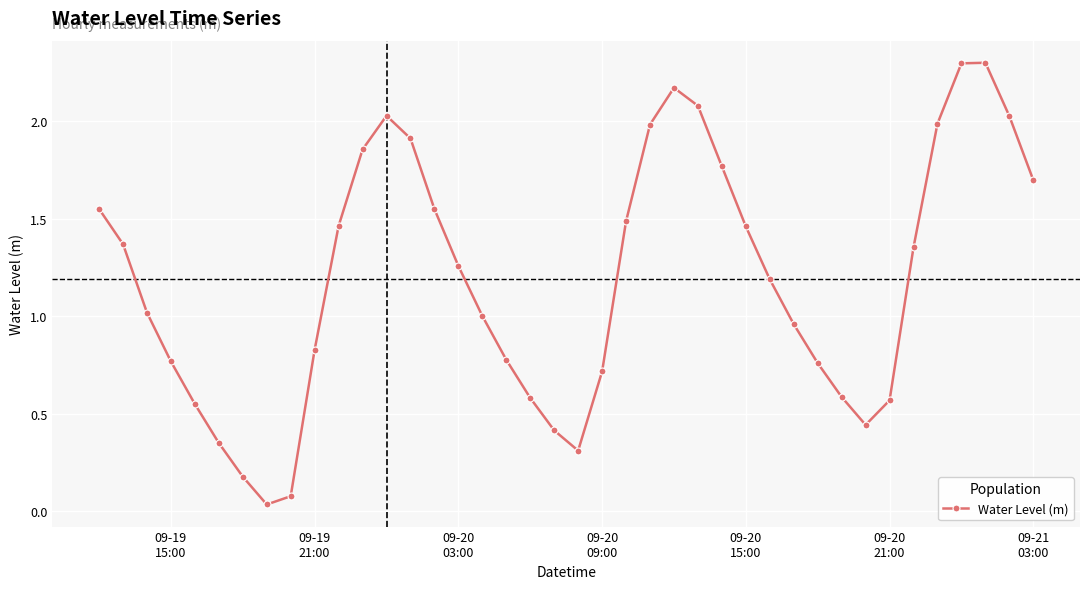

How many interior local peaks (higher than both neighbors) does the data have?

3